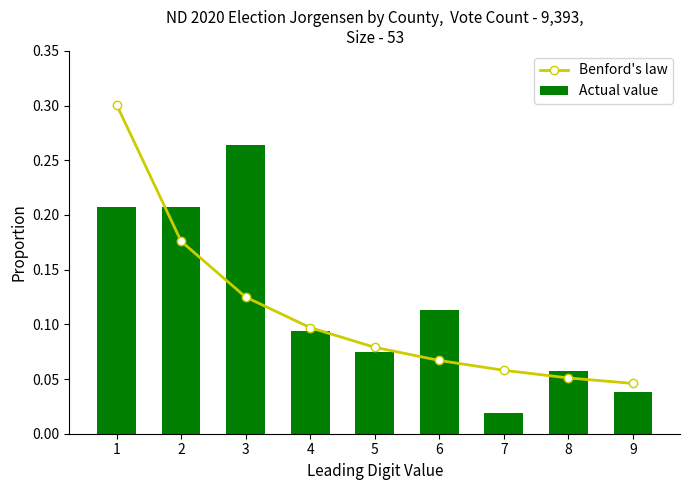

What is the difference between the maximum and minimum values in the Benford's law series?

0.3